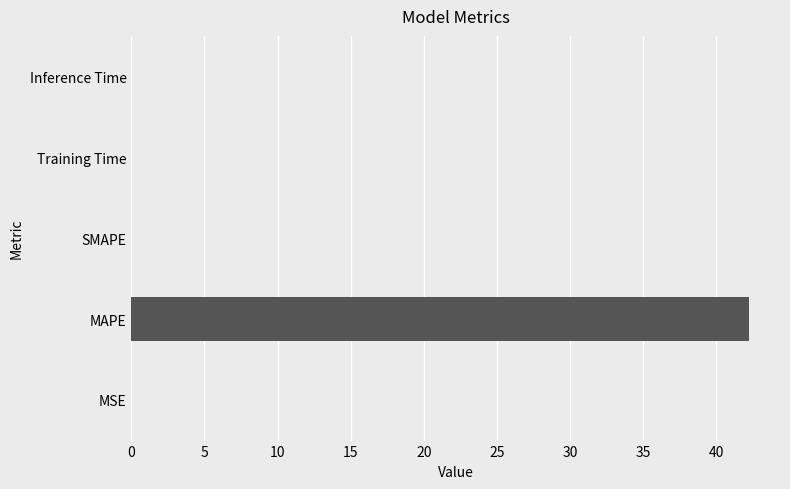

Which label corresponds to the largest value in the chart?

MAPE